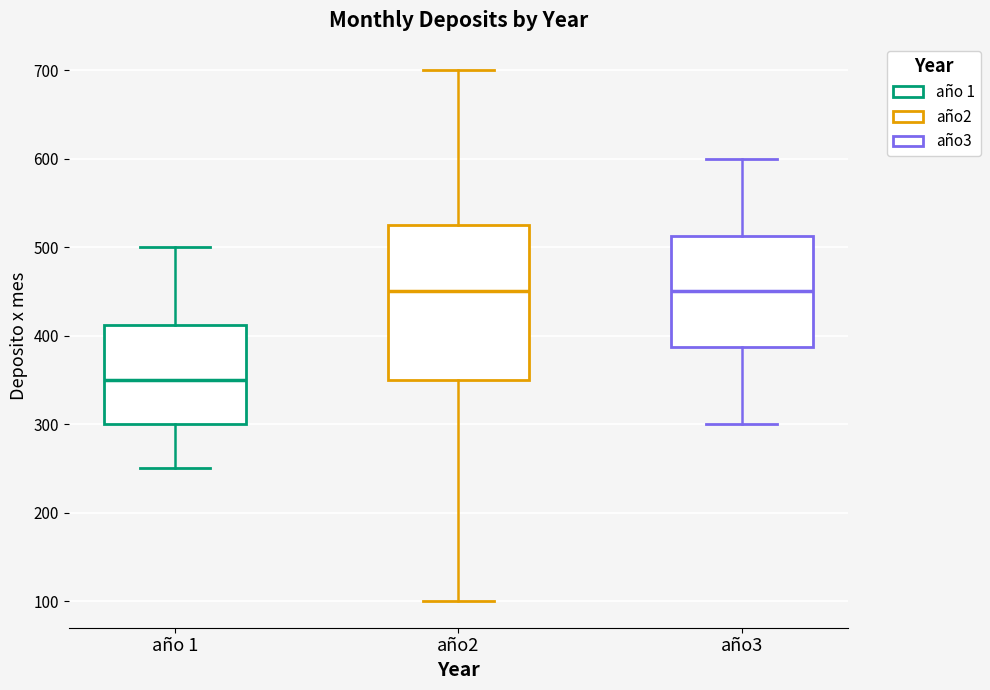

Reading left to right, transcribe this box plot: for each box, give where its median line is, the range the box spans, and where its two whiskers end, as read against the y-axis. The values are not printed on the chart, so give them approximately, as read against the axis.

año 1: median 350, box 300 to 410, whiskers 250 to 500
año2: median 450, box 350 to 530, whiskers 100 to 700
año3: median 450, box 390 to 510, whiskers 300 to 600